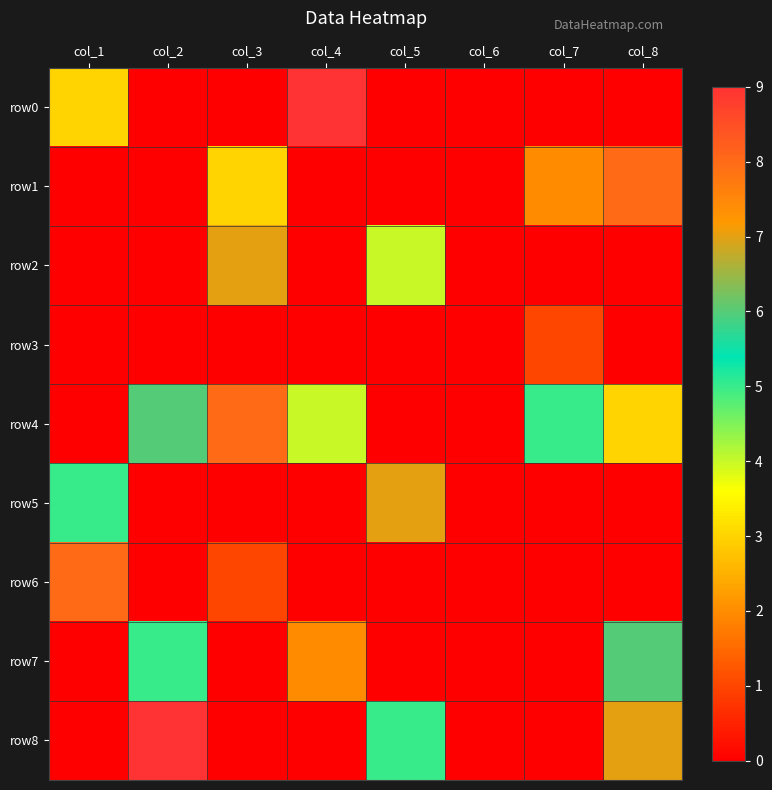

Rank the series by their maximum value, from highest to lowest.

row0, row8, row1, row4, row6, row2, row5, row7, row3